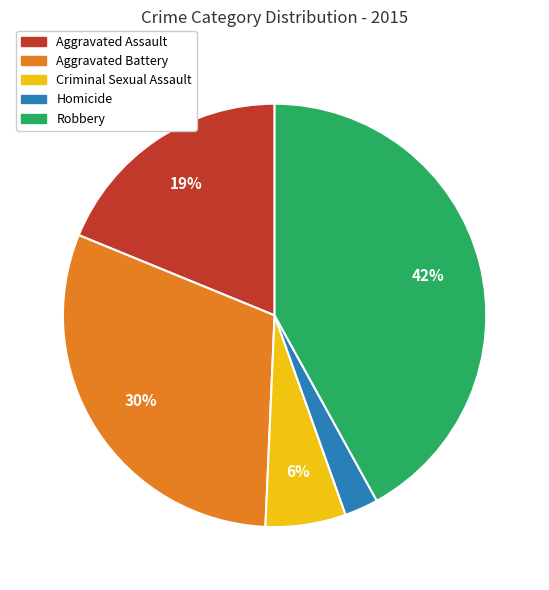

Count the number of slices in the pie.

5